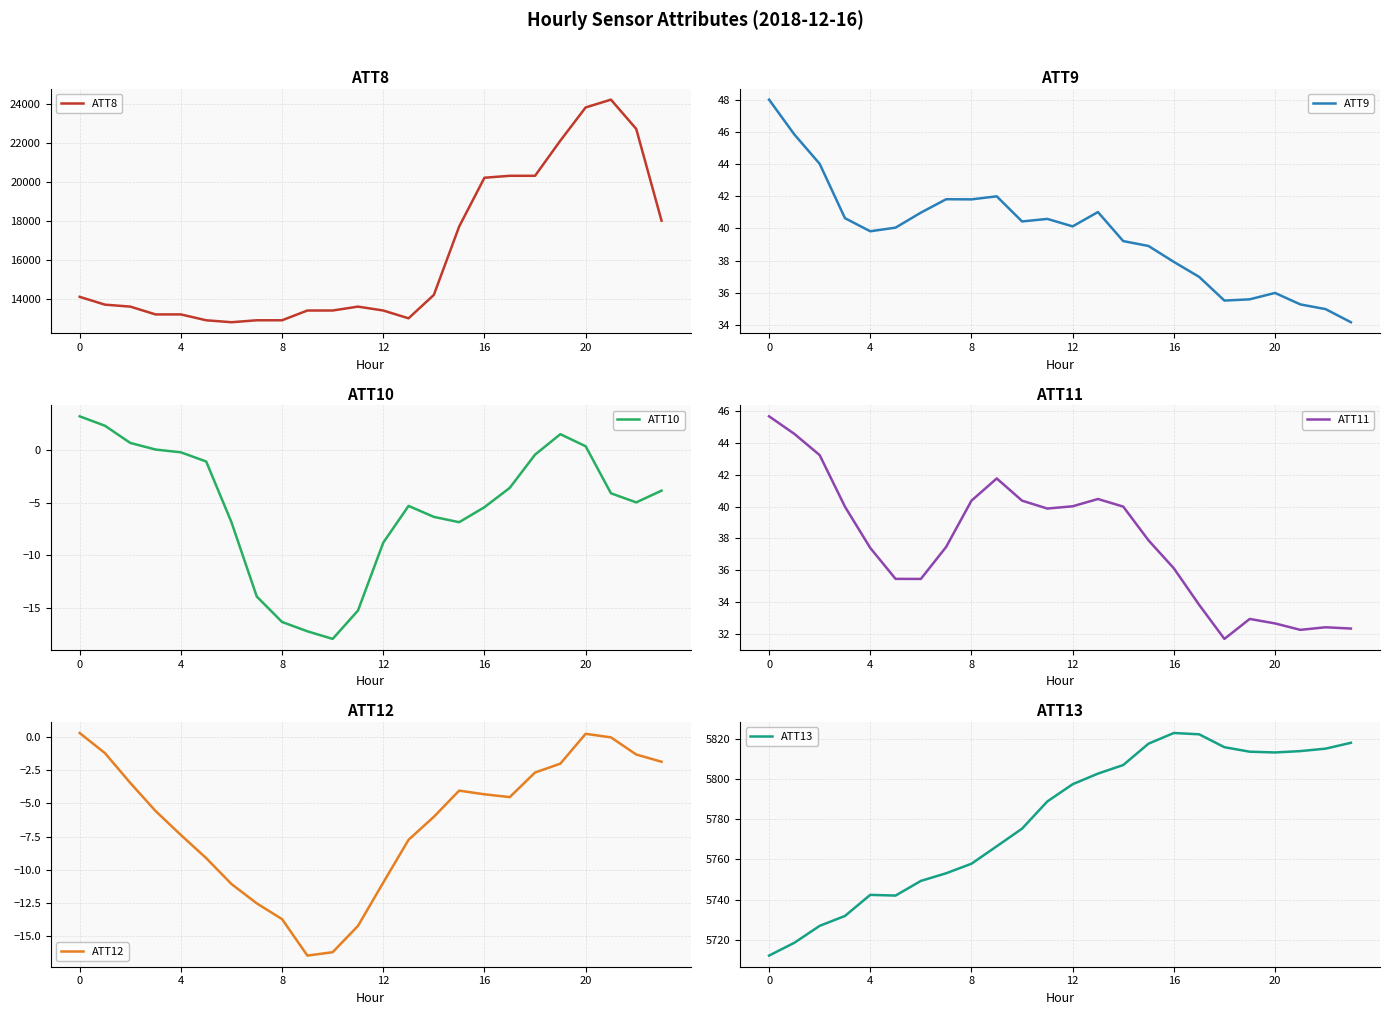

True or false: ATT10 and ATT9 cross at least once.

False